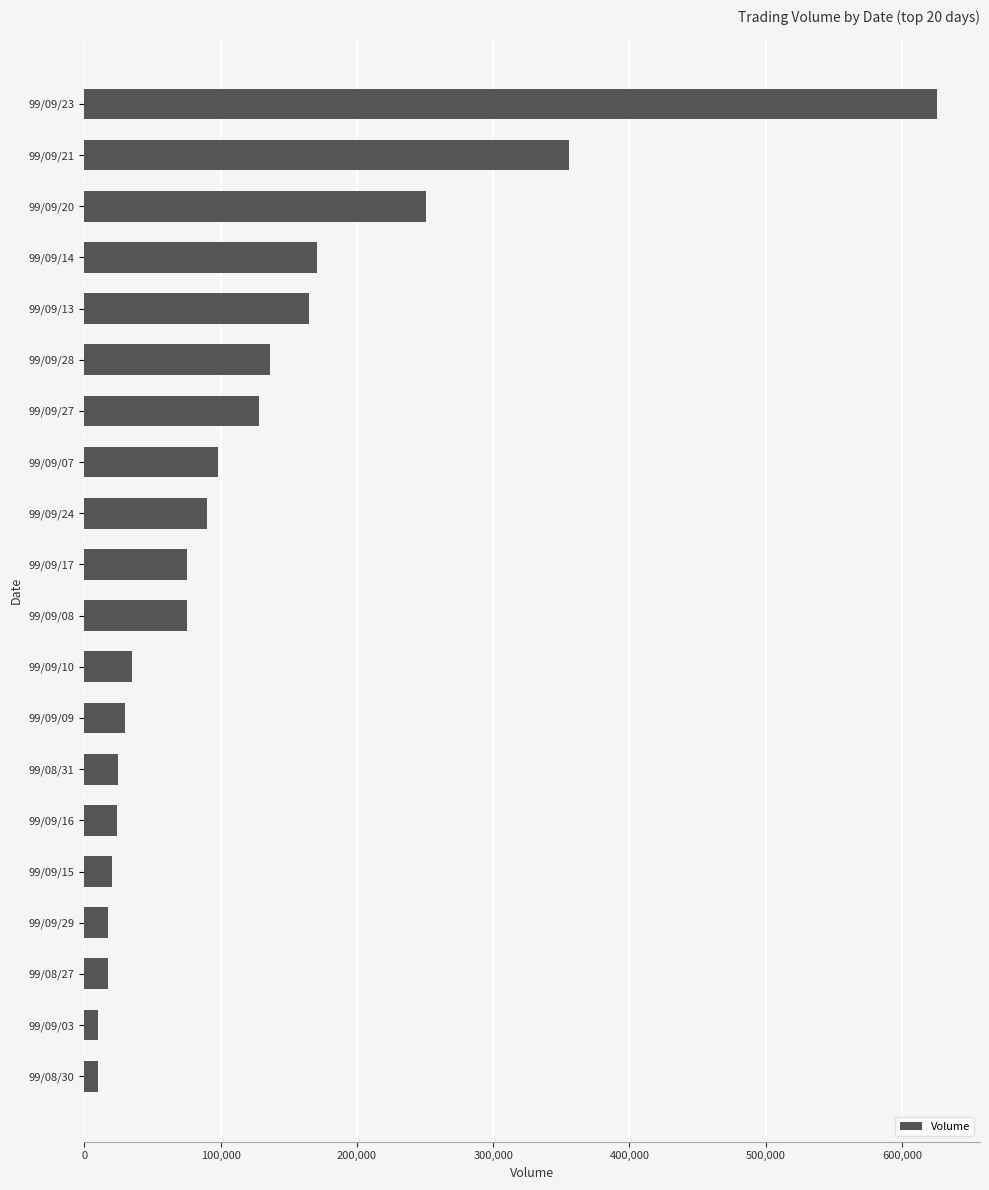

What is the average value?

117950